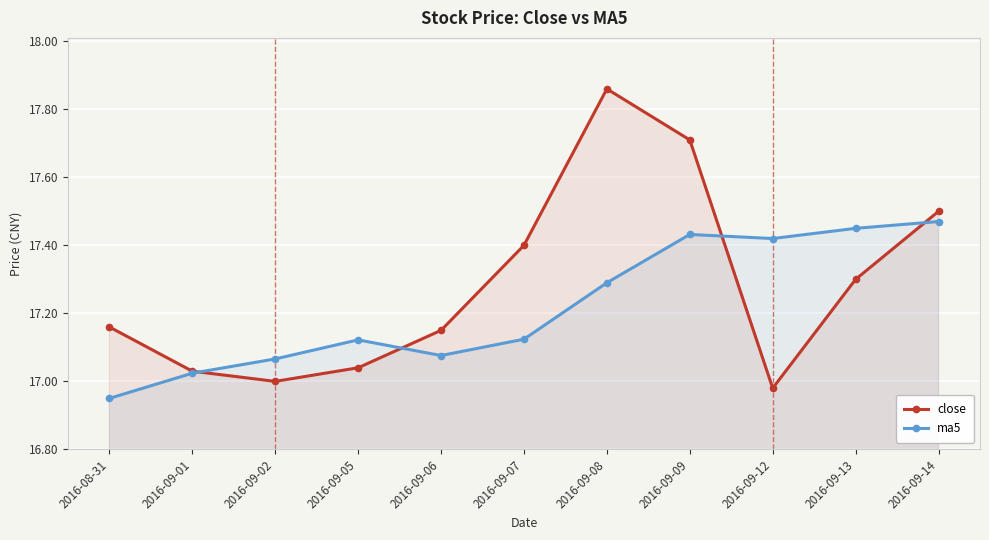

Is it true that ma5 equals 23.7 at 2016-09-13?

False